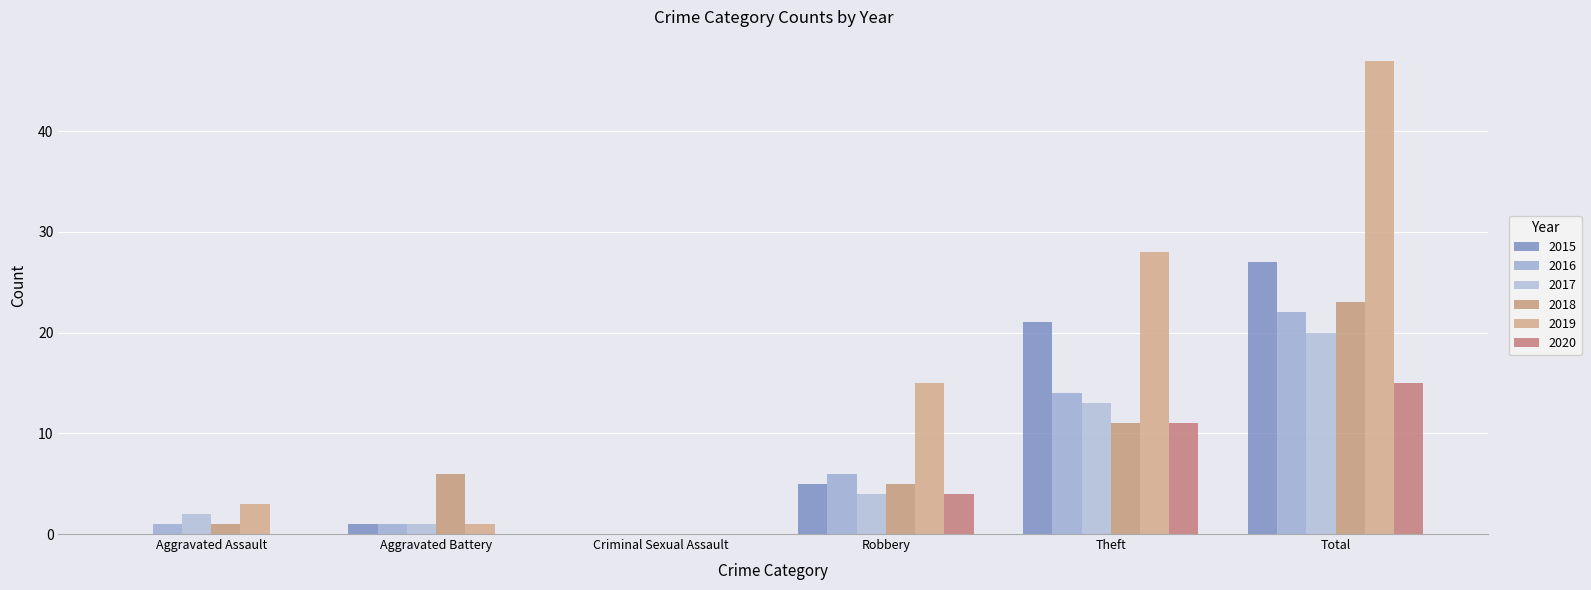

Which series changed the most between Aggravated Assault and Total?

2019